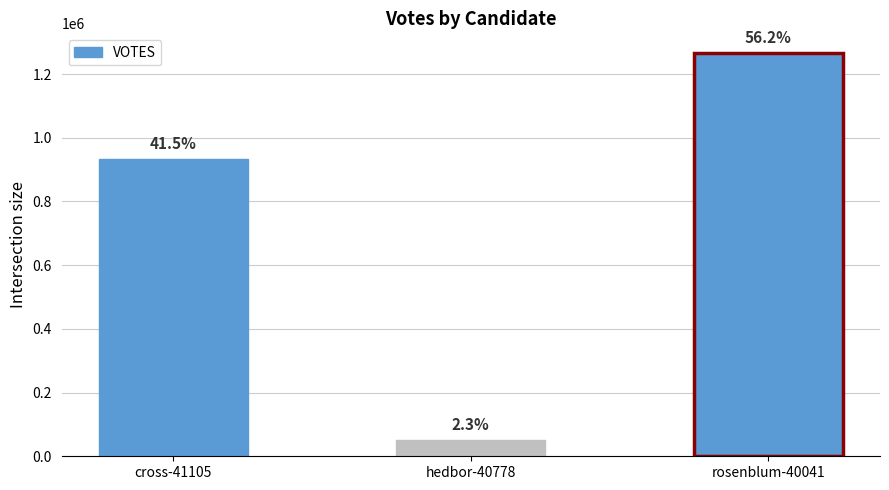

How many bars are there in total?

3